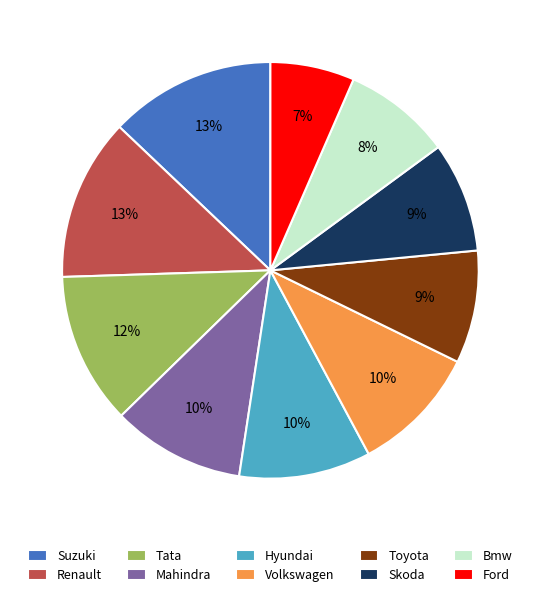

Is it true that Hyundai is 1% of the pie?

False